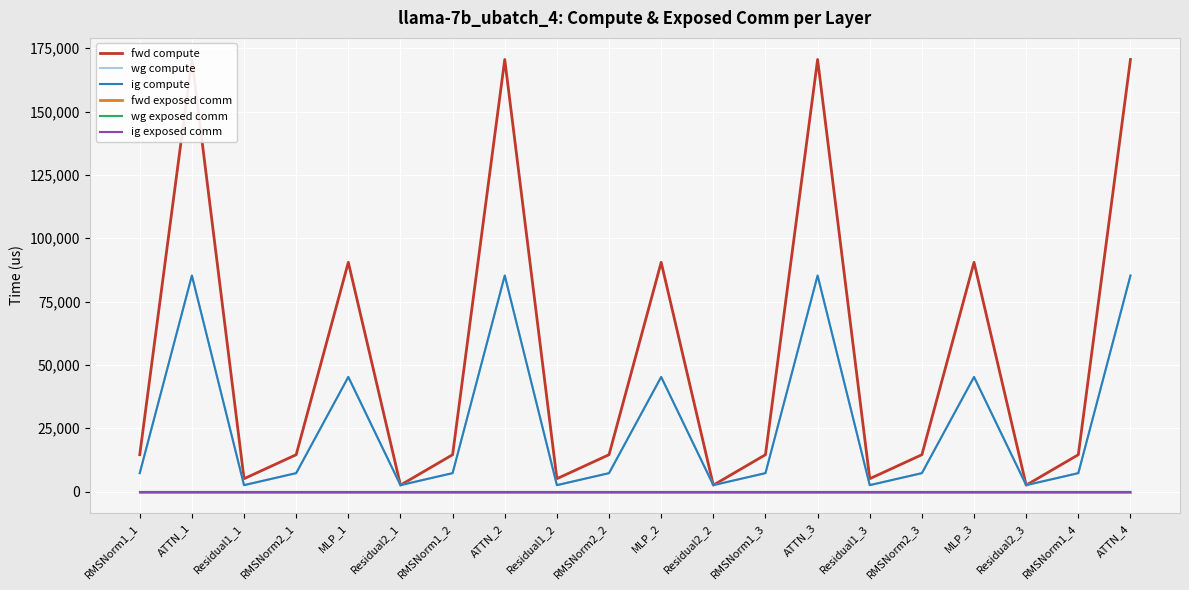

Reading left to right, what are all the values shown in this chart?

fwd compute: 14551.0	170557.0	5078.7	14551.0	90496.0	2539.4	14551.0	170557.0	5078.7	14551.0	90496.0	2539.4	14551.0	170557.0	5078.7	14551.0	90496.0	2539.4	14551.0	170557.0
wg compute: 7275.5	85278.5	2539.4	7275.5	45248.0	2539.4	7275.5	85278.5	2539.4	7275.5	45248.0	2539.4	7275.5	85278.5	2539.4	7275.5	45248.0	2539.4	7275.5	85278.5
ig compute: 7275.5	85278.5	2539.4	7275.5	45248.0	2539.4	7275.5	85278.5	2539.4	7275.5	45248.0	2539.4	7275.5	85278.5	2539.4	7275.5	45248.0	2539.4	7275.5	85278.5
fwd exposed comm: 0.0	0.0	0.0	0.0	0.0	0.0	0.0	0.0	0.0	0.0	0.0	0.0	0.0	0.0	0.0	0.0	0.0	0.0	0.0	0.0
wg exposed comm: 0.0	0.0	0.0	0.0	0.0	0.0	0.0	0.0	0.0	0.0	0.0	0.0	0.0	0.0	0.0	0.0	0.0	0.0	0.0	0.0
ig exposed comm: 0.0	0.0	0.0	0.0	0.0	0.0	0.0	0.0	0.0	0.0	0.0	0.0	0.0	0.0	0.0	0.0	0.0	0.0	0.0	0.0